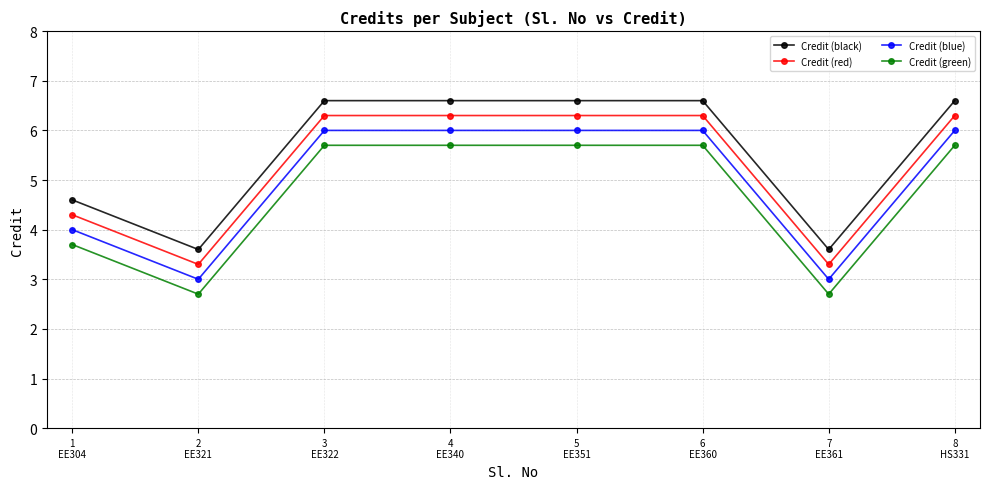

Is the value of Credit (black) at 3
EE322 greater than the value of Credit (green) at 2
EE321?

Yes